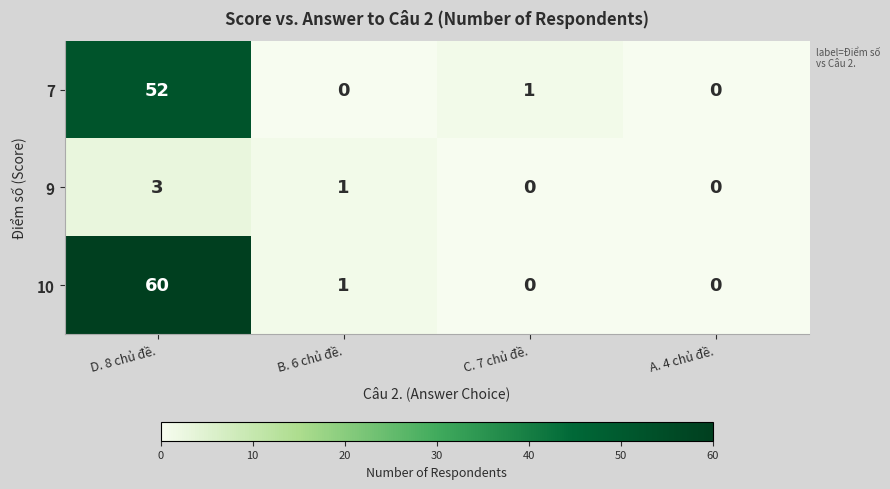

The value of 9 at C. 7 chủ đề. is -1. True or false?

False